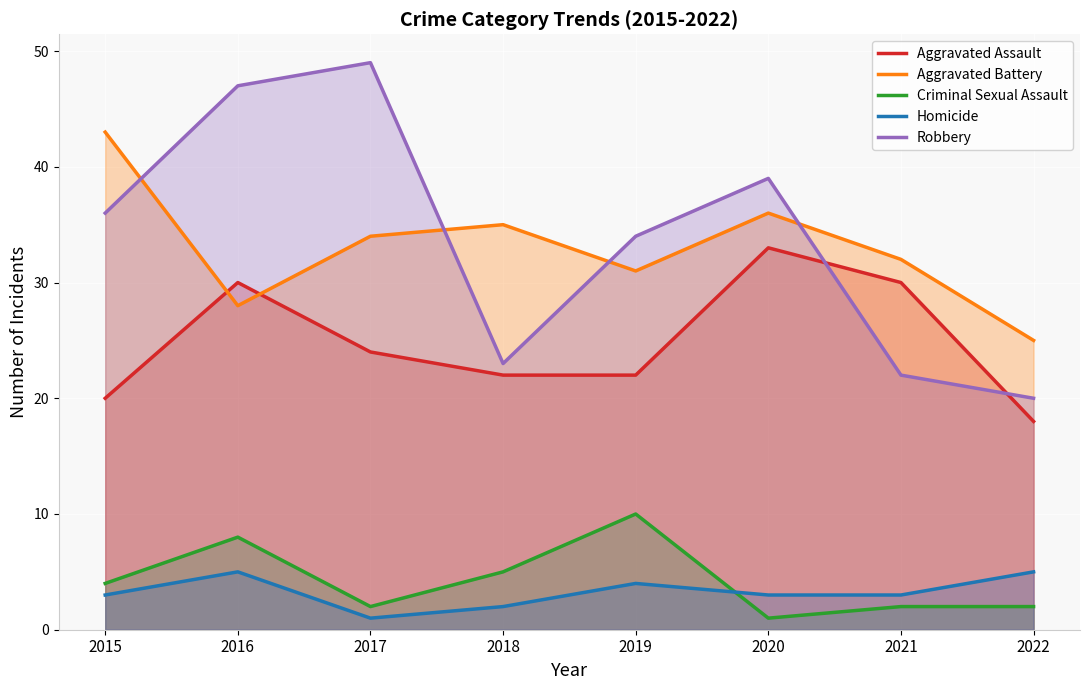

The Aggravated Battery series shows 18 at 2021. True or false?

False